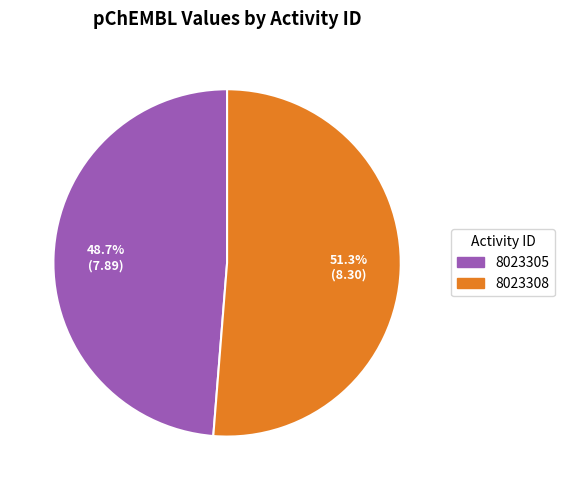

Rank the categories by value from lowest to highest.

8023305, 8023308